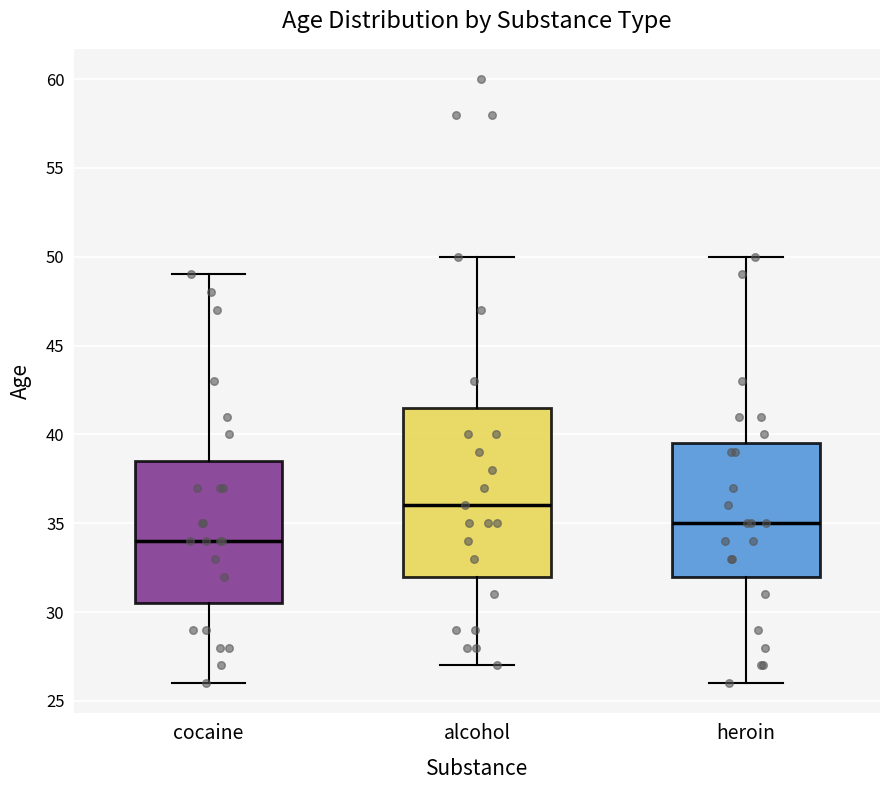

Reading left to right, read every box against the y-axis: the position of its median line, the range the box covers, and the ends of its whiskers. The values are not printed on the chart, so give them approximately, as read against the axis.

cocaine: median 34.0, box 30.5 to 38.5, whiskers 26.0 to 49.0
alcohol: median 36.0, box 32.0 to 41.5, whiskers 27.0 to 50.0
heroin: median 35.0, box 32.0 to 39.5, whiskers 26.0 to 50.0